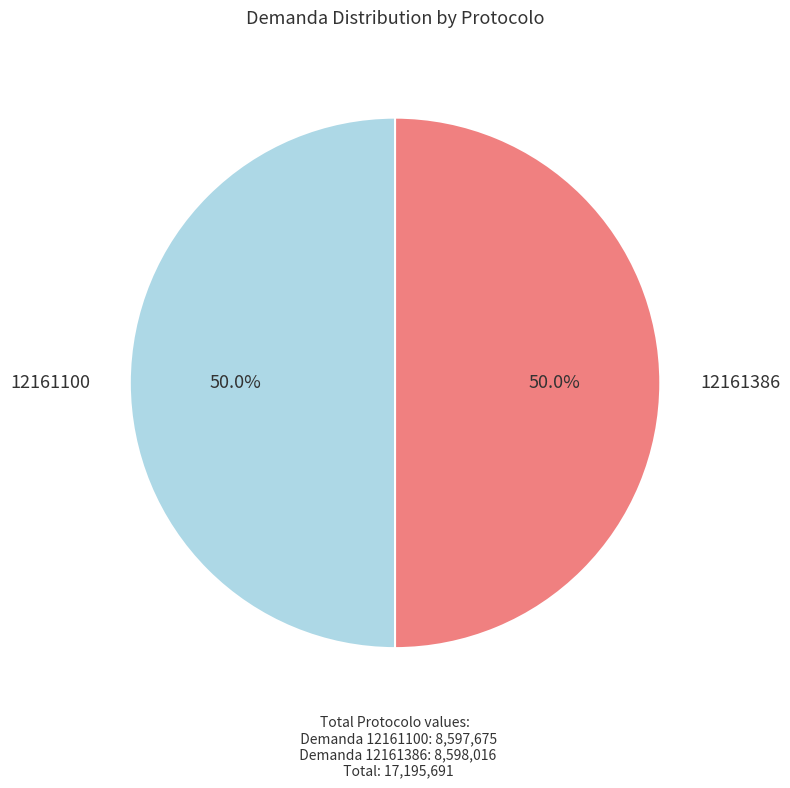

The 12161386 slice represents 50% of the pie. True or false?

True